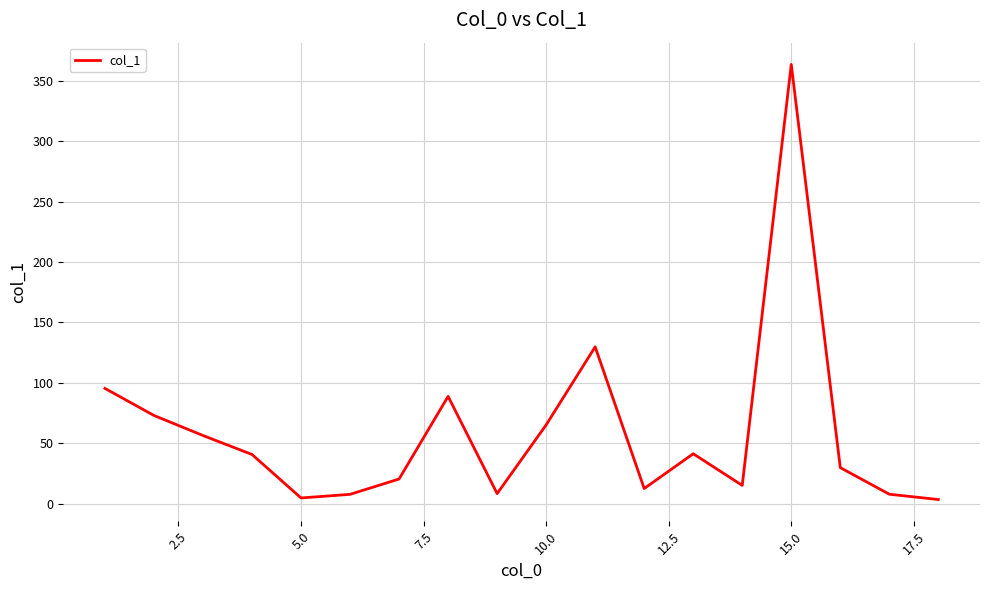

How many interior local peaks (higher than both neighbors) does the data have?

4